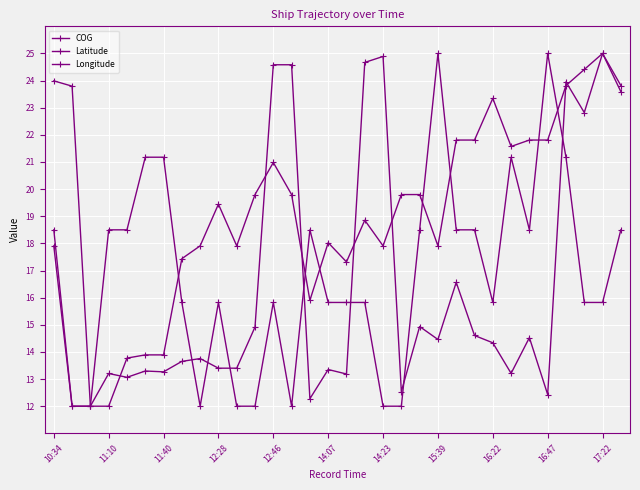

Is this an area chart (filled region under the line)?

No